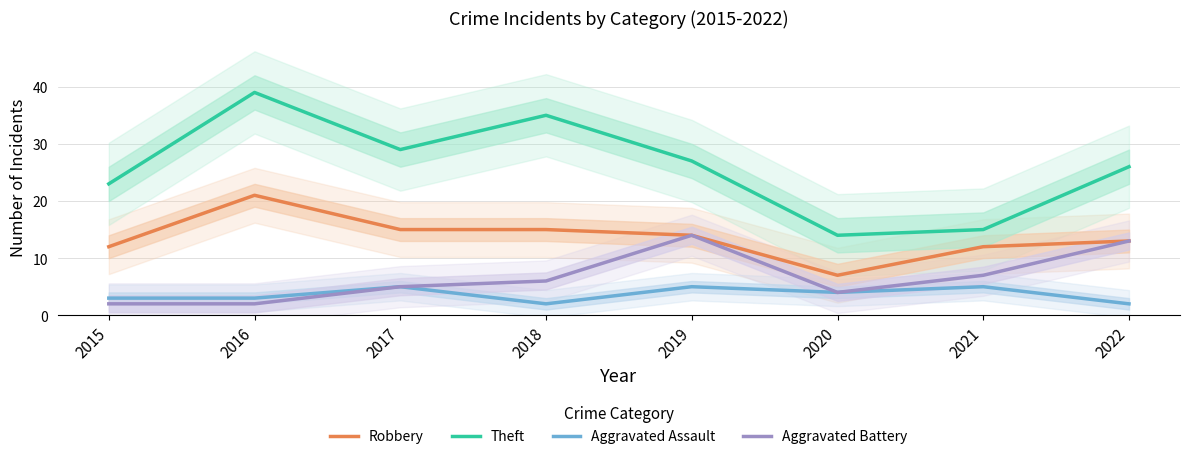

At which category is the sum across all series the highest?

2016